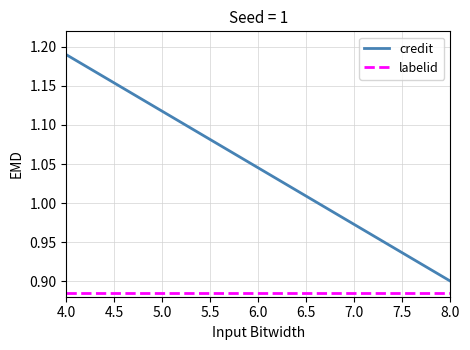

What is the total value across all series at 8.0?

1.8